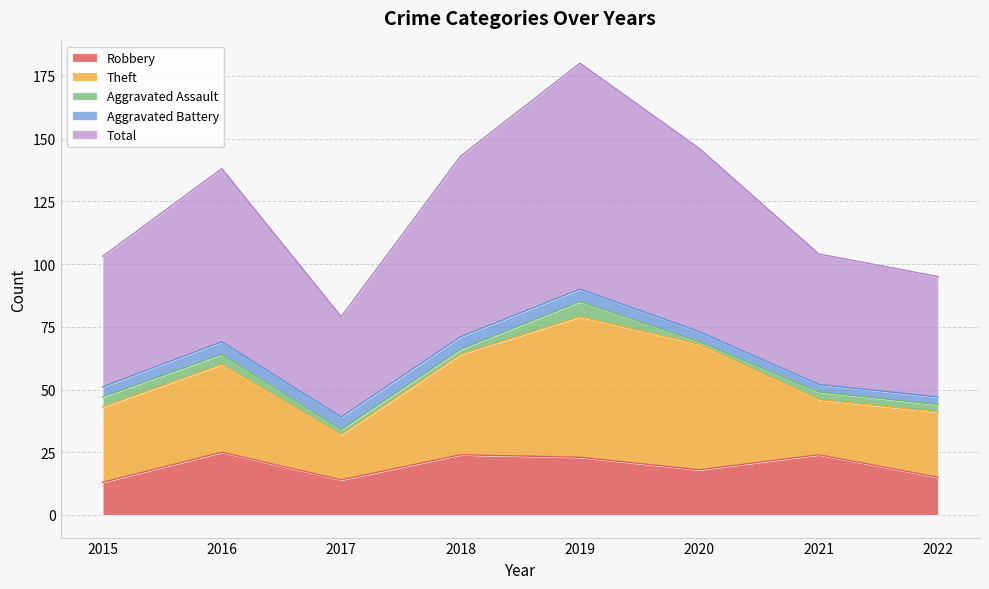

What are all the series names shown in the legend?

Robbery, Theft, Aggravated Assault, Aggravated Battery, Total